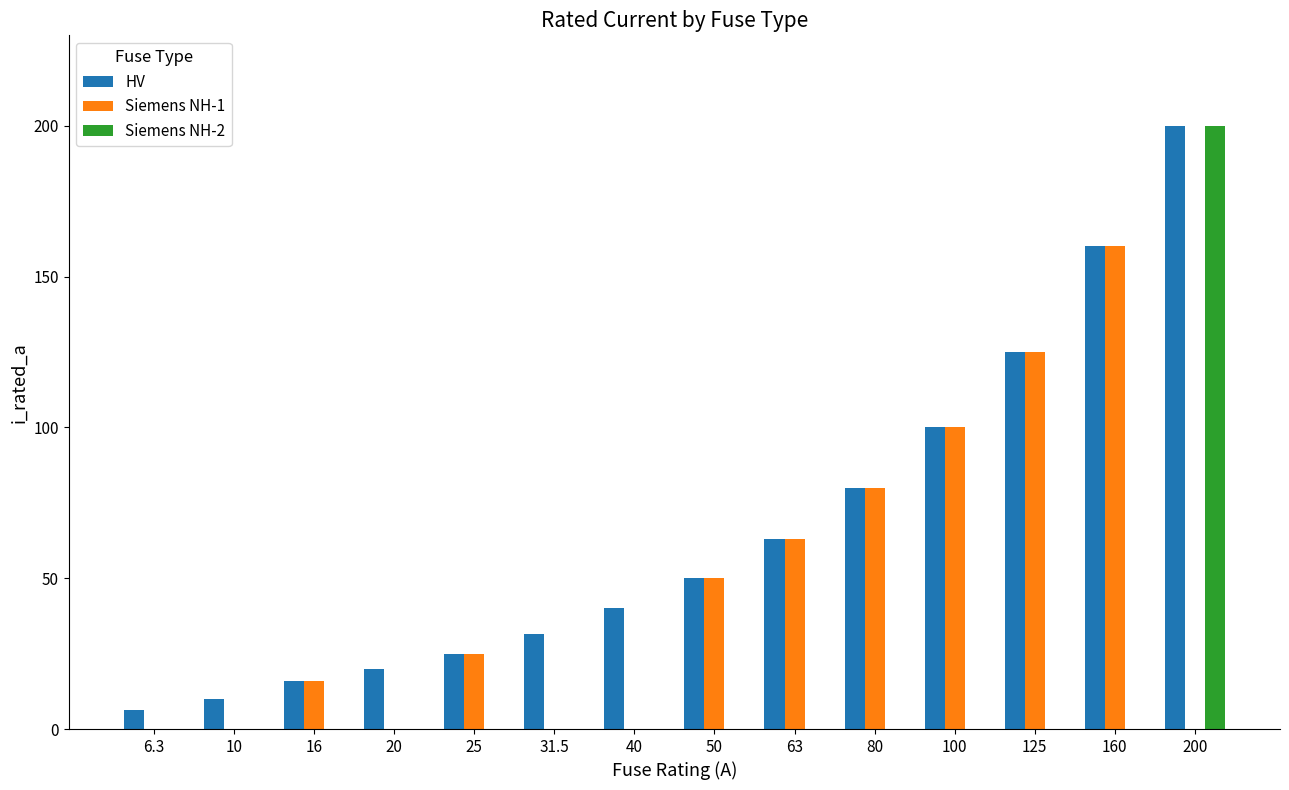

Between 40 and 63, which series saw the biggest shift?

Siemens NH-1